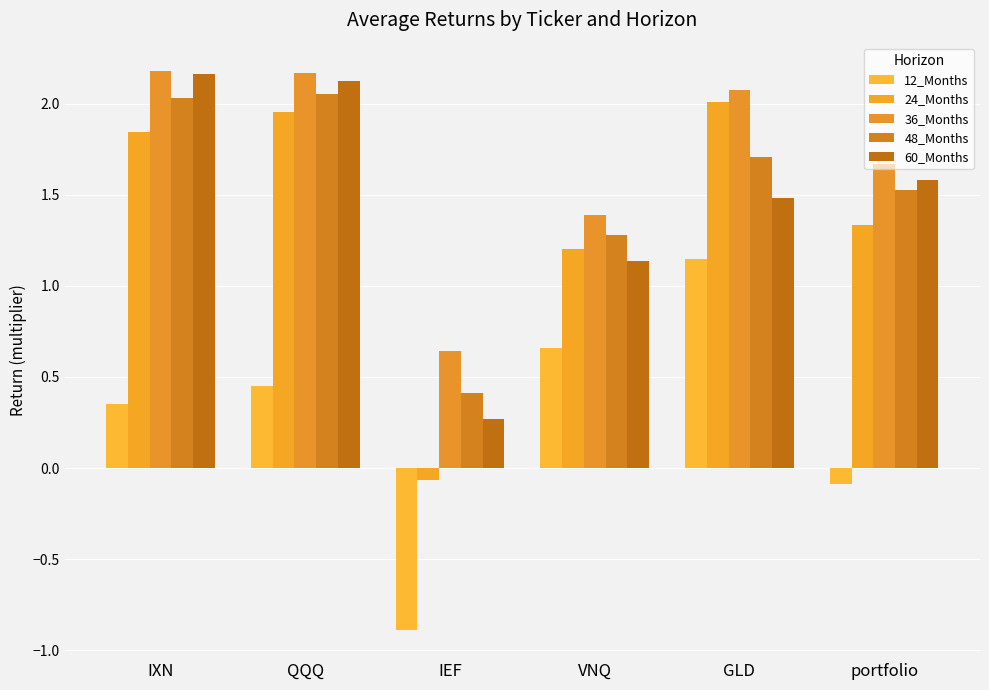

Is the value of 60_Months at VNQ greater than the value of 12_Months at QQQ?

Yes